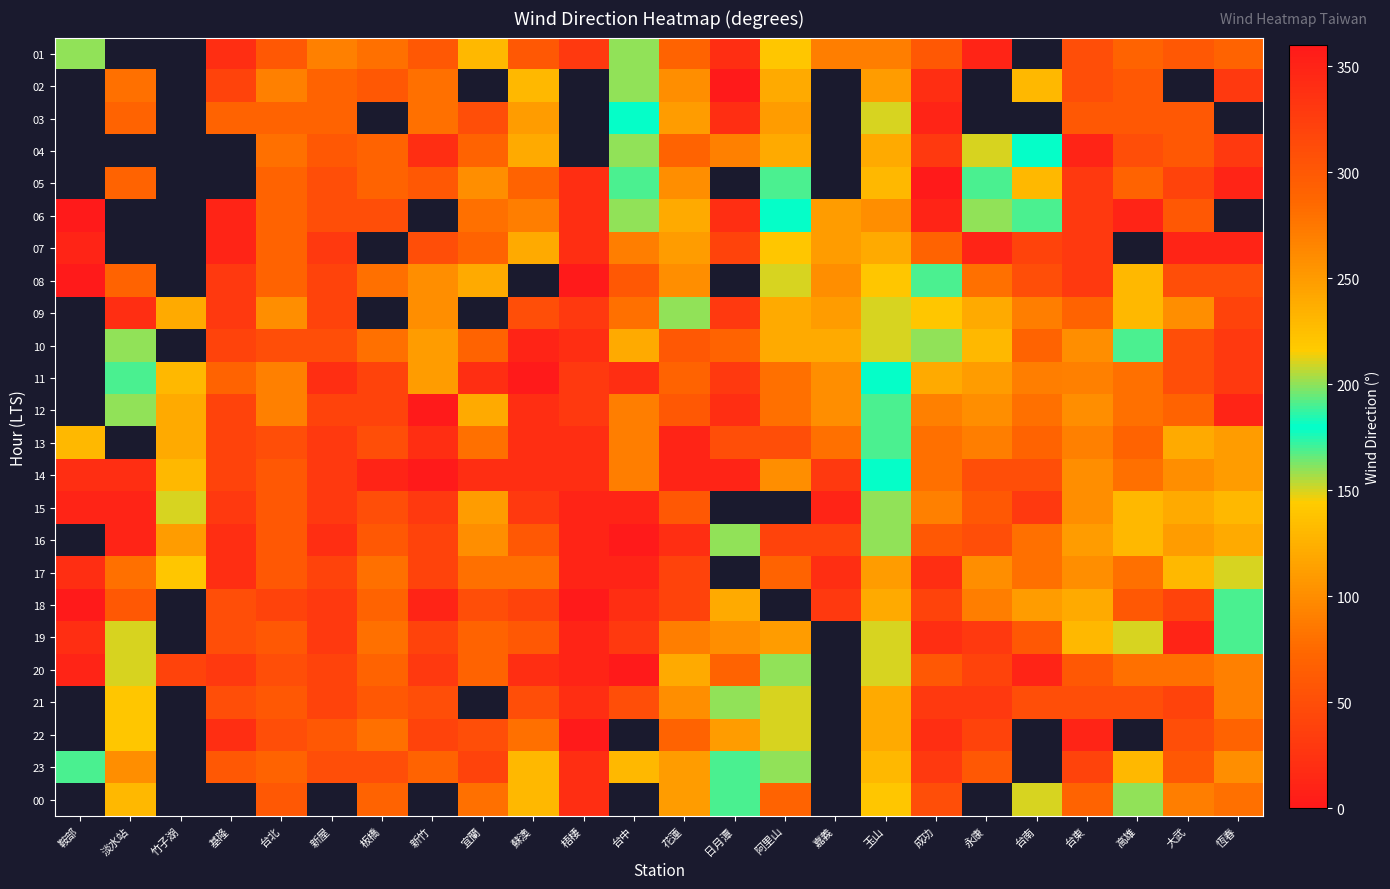

Which series has the largest total across all categories?

14